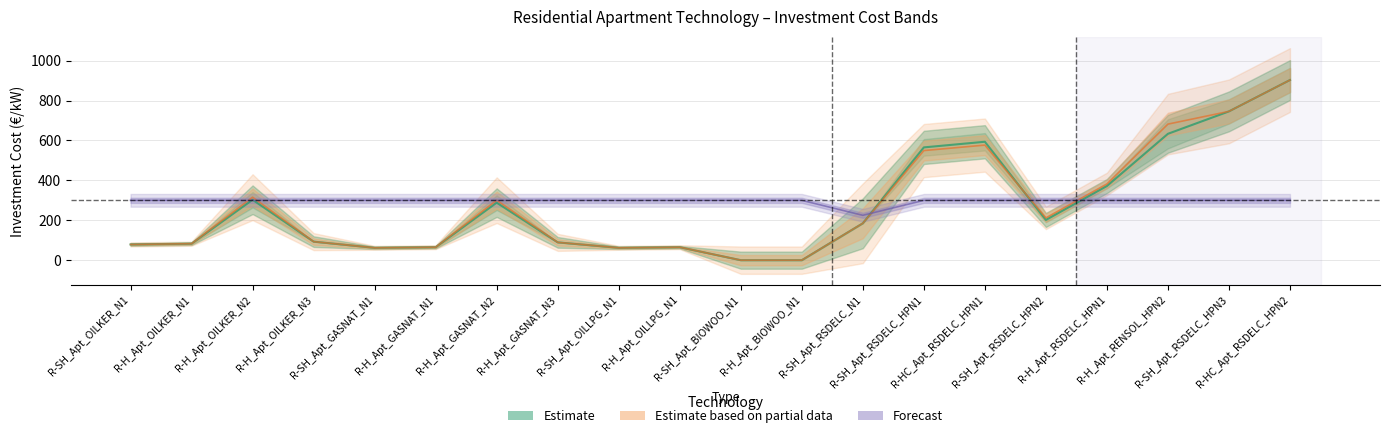

Between R-H_Apt_GASNAT_N3 and R-H_Apt_RENSOL_HPN2, which is larger?

R-H_Apt_GASNAT_N3